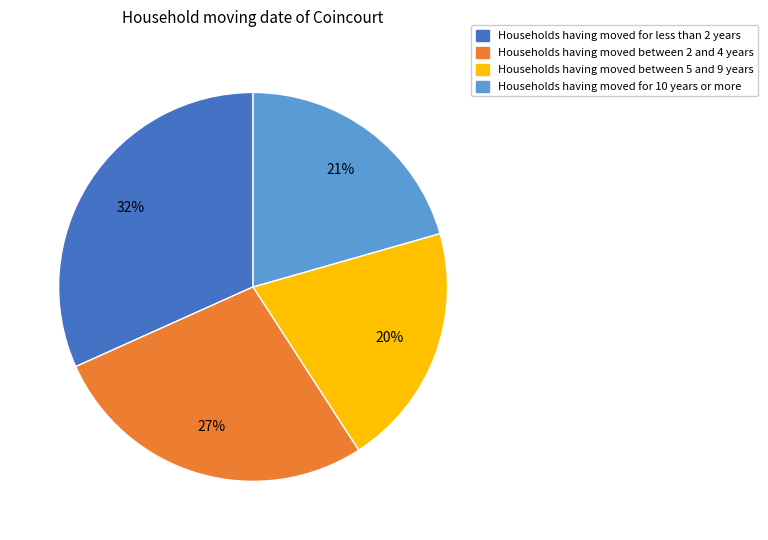

Is there any slice that represents more than half of the pie?

No